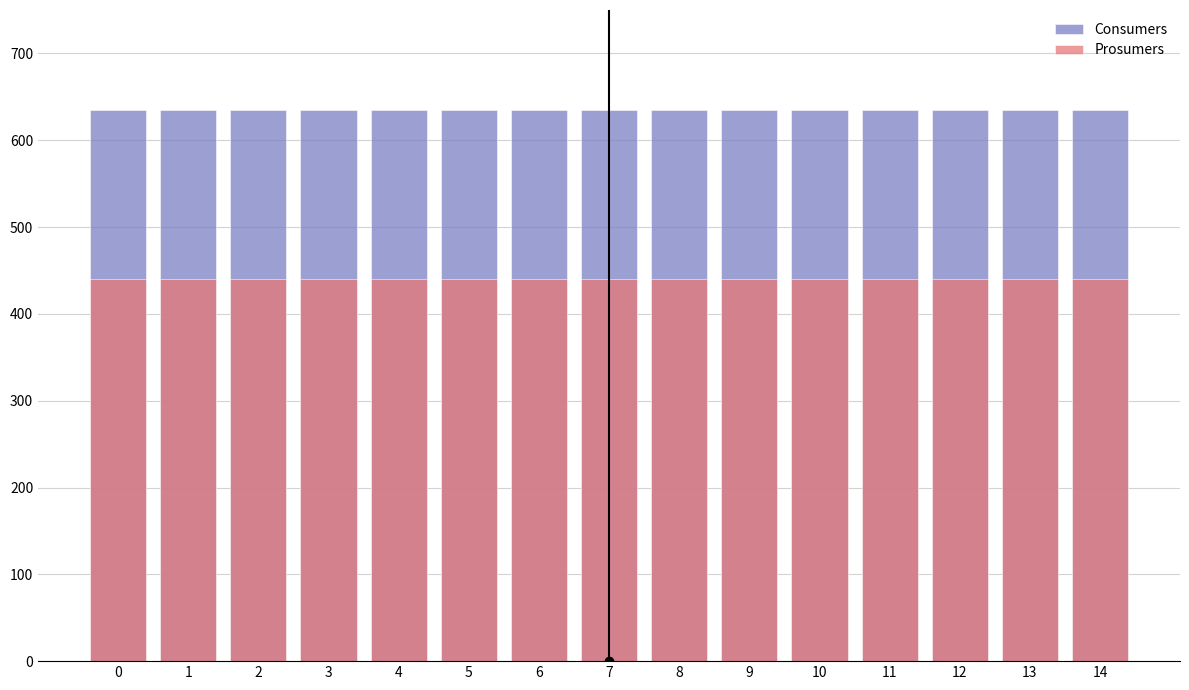

What is the value of the Prosumers bar at the 7th from the left?

440